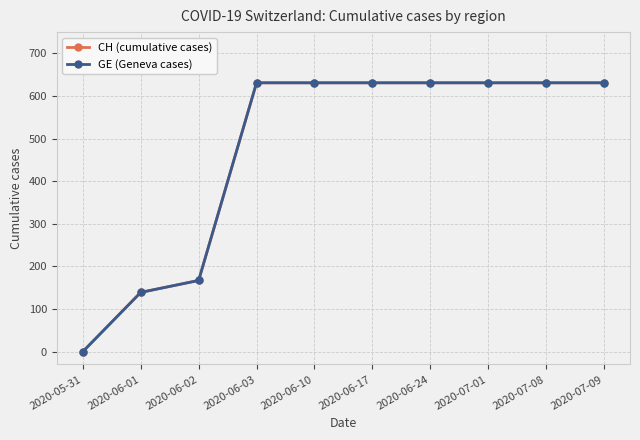

At which label is CH (cumulative cases) closest to 315?

2020-06-02